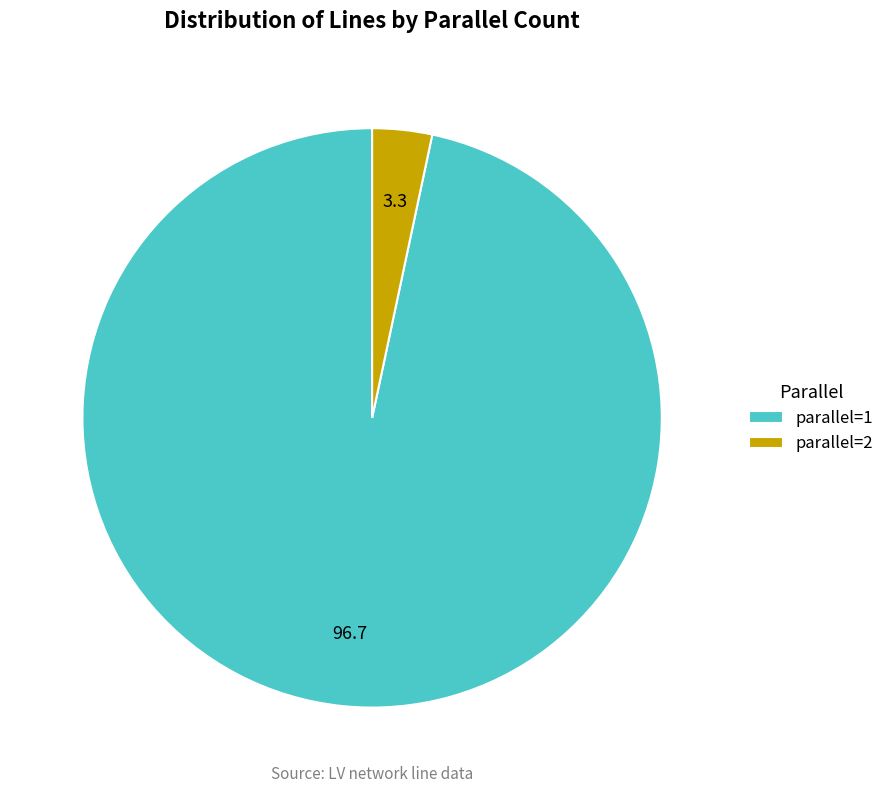

Which slice is the smallest?

parallel=2